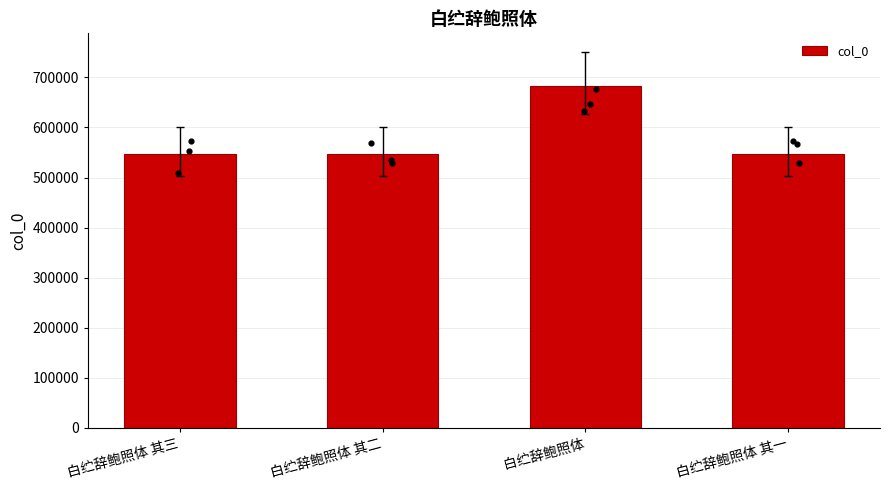

Approximately how many times larger is the value at 白纻辞鲍照体 其三 compared to 白纻辞鲍照体 其一?

1.0